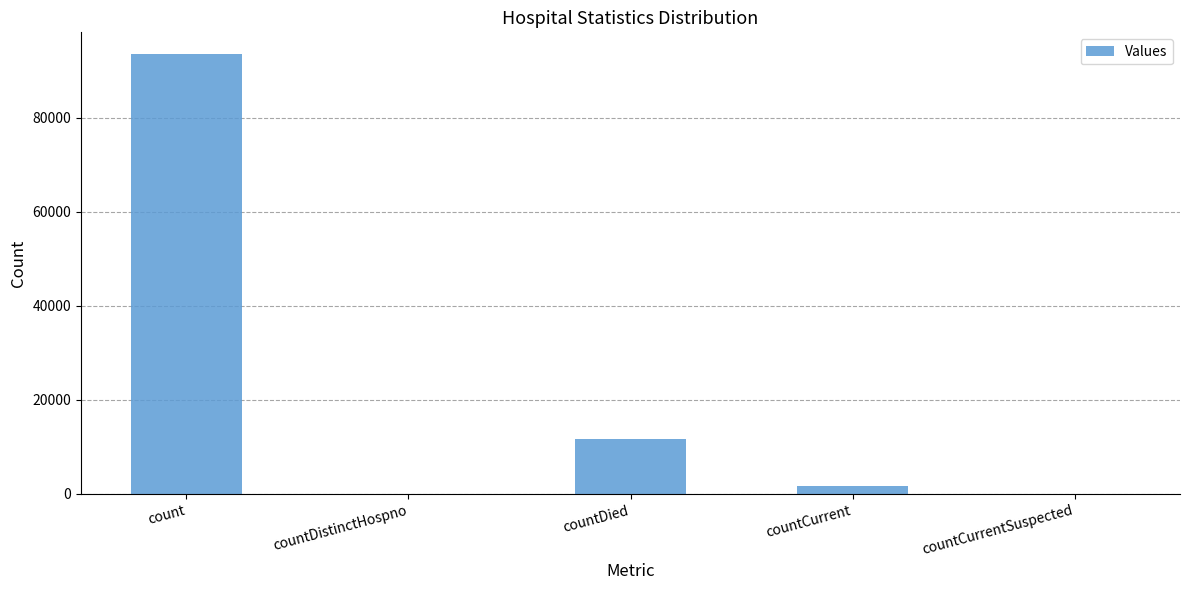

What is the sum of the values at countDistinctHospno and countDied?

11656